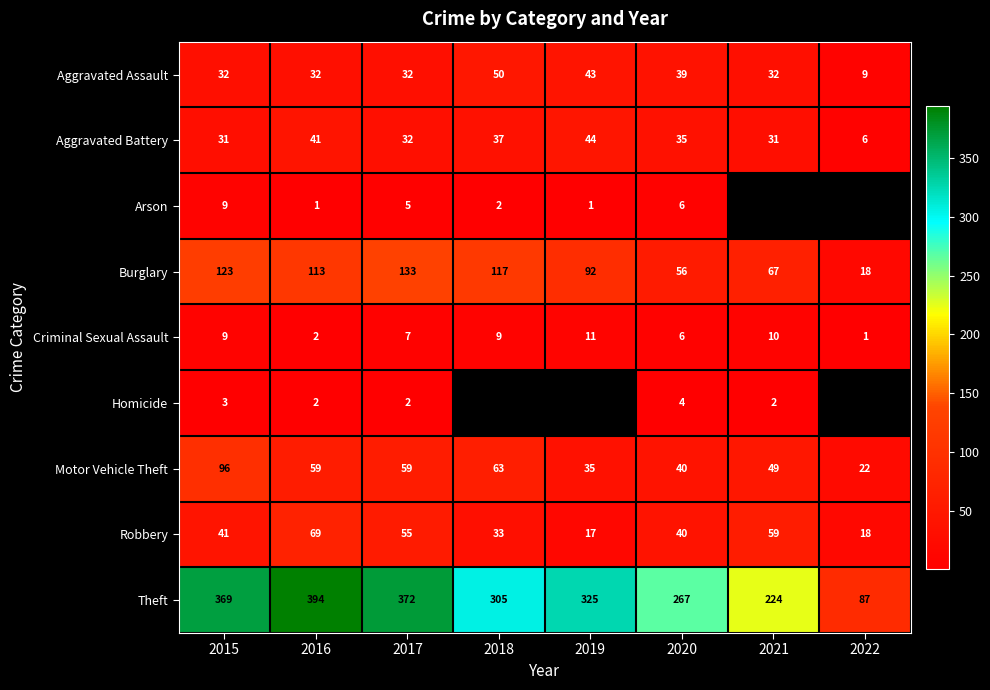

What is the difference between the maximum and minimum values in the Aggravated Assault series?

41